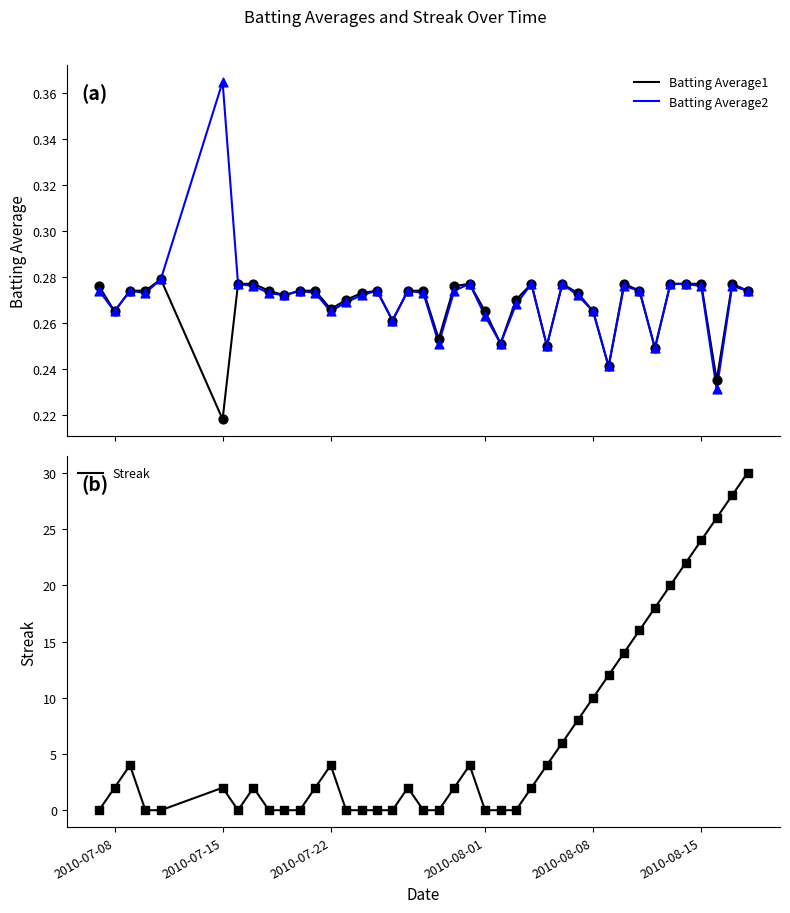

What is the total value across all series at 2010-08-15?

24.6